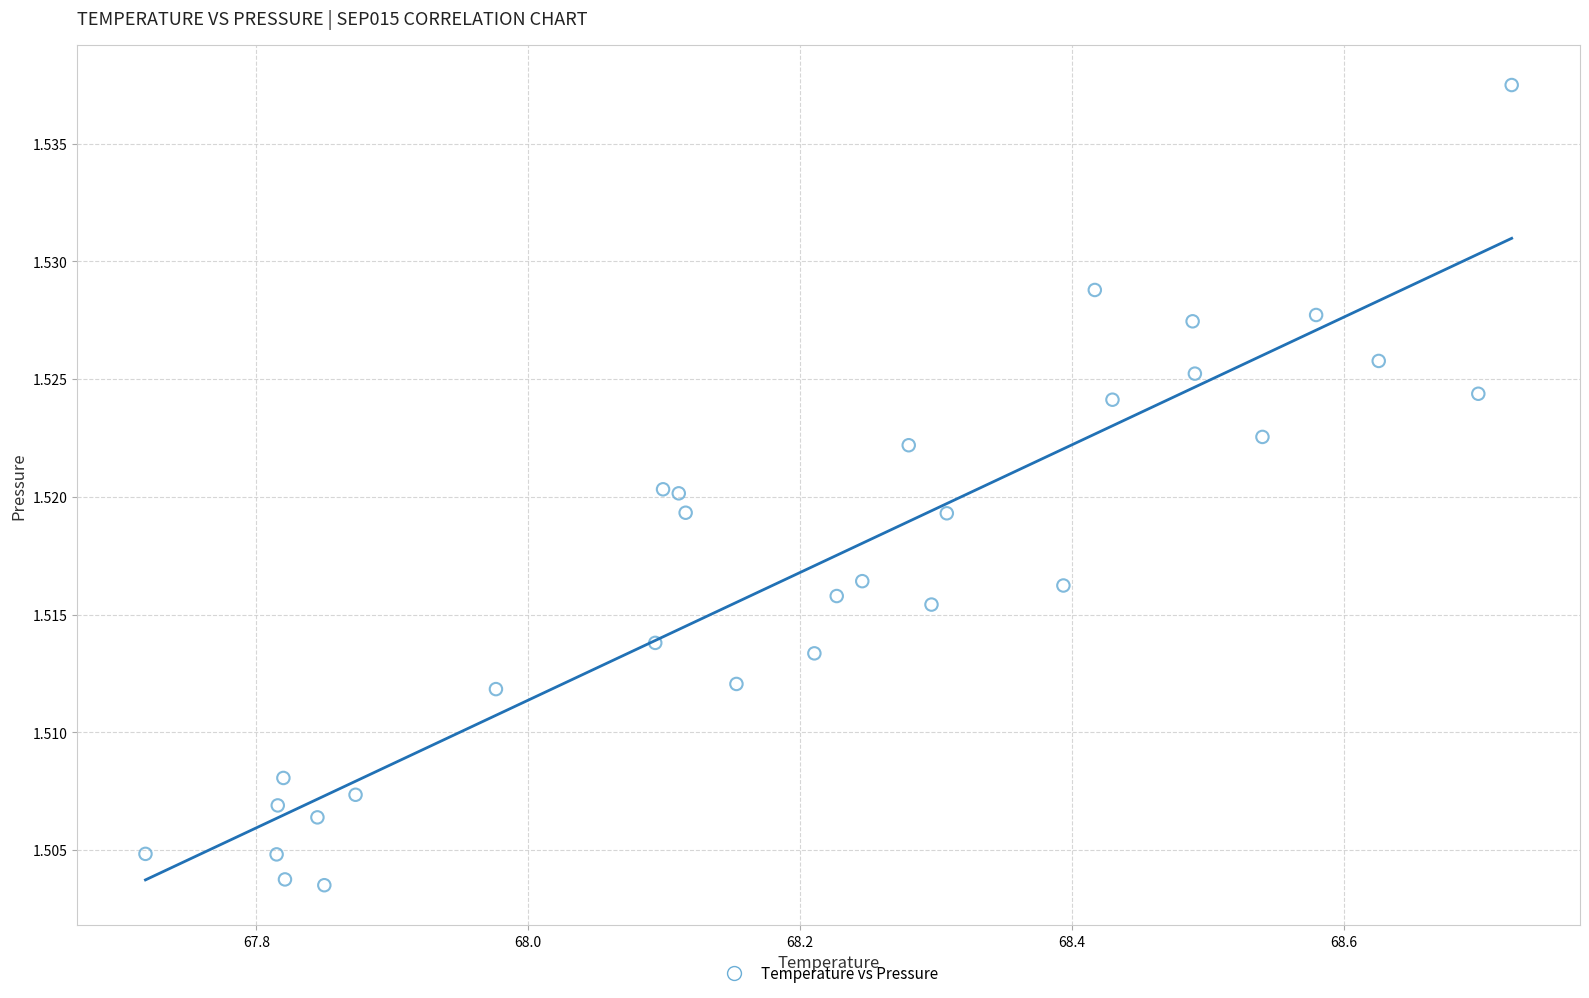

What is the range of X values (max minus min)?

1.0